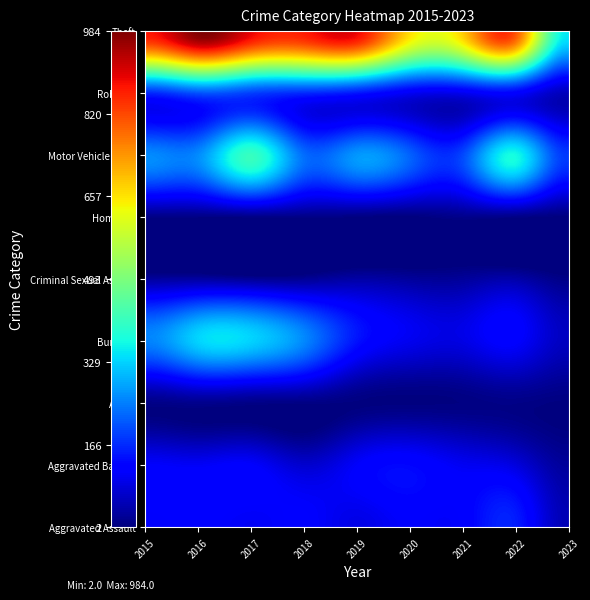

Rank the series by their maximum value, from highest to lowest.

Theft, Motor Vehicle Theft, Burglary, Robbery, Aggravated Assault, Aggravated Battery, Criminal Sexual Assault, Arson, Homicide